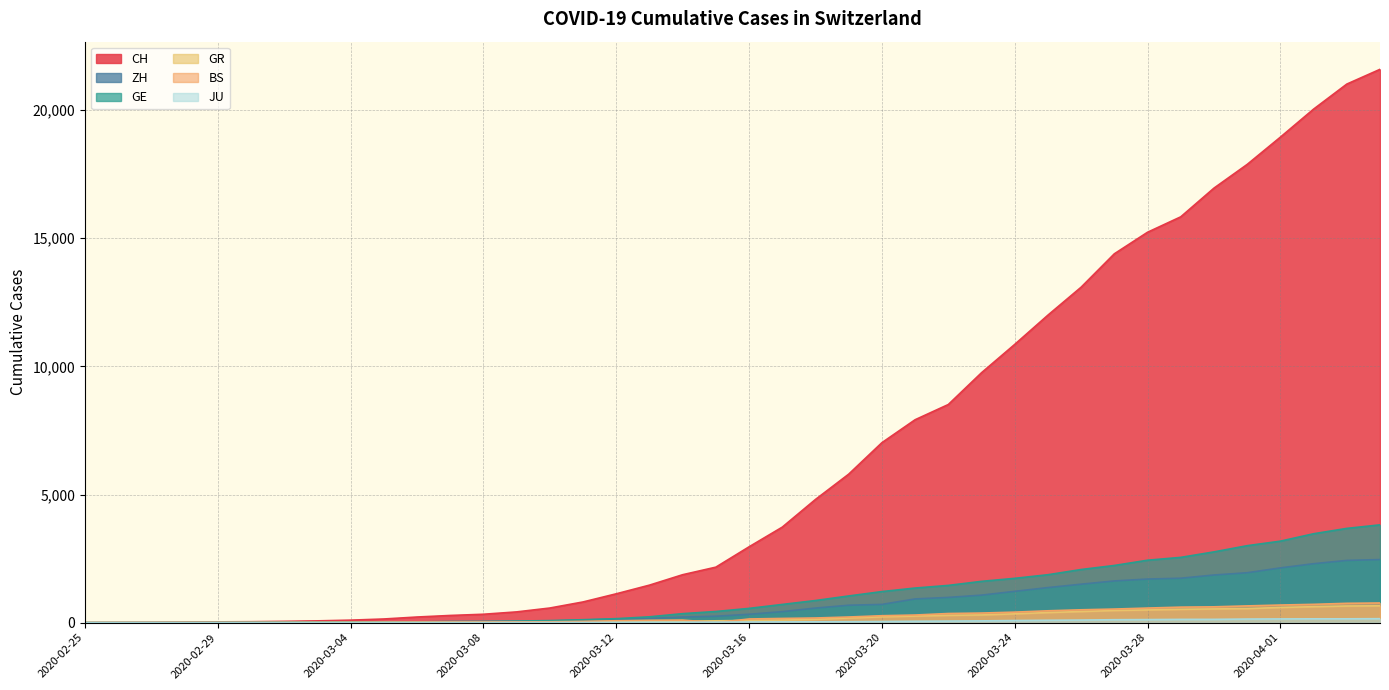

True or false: ZH and BS cross at least once.

False